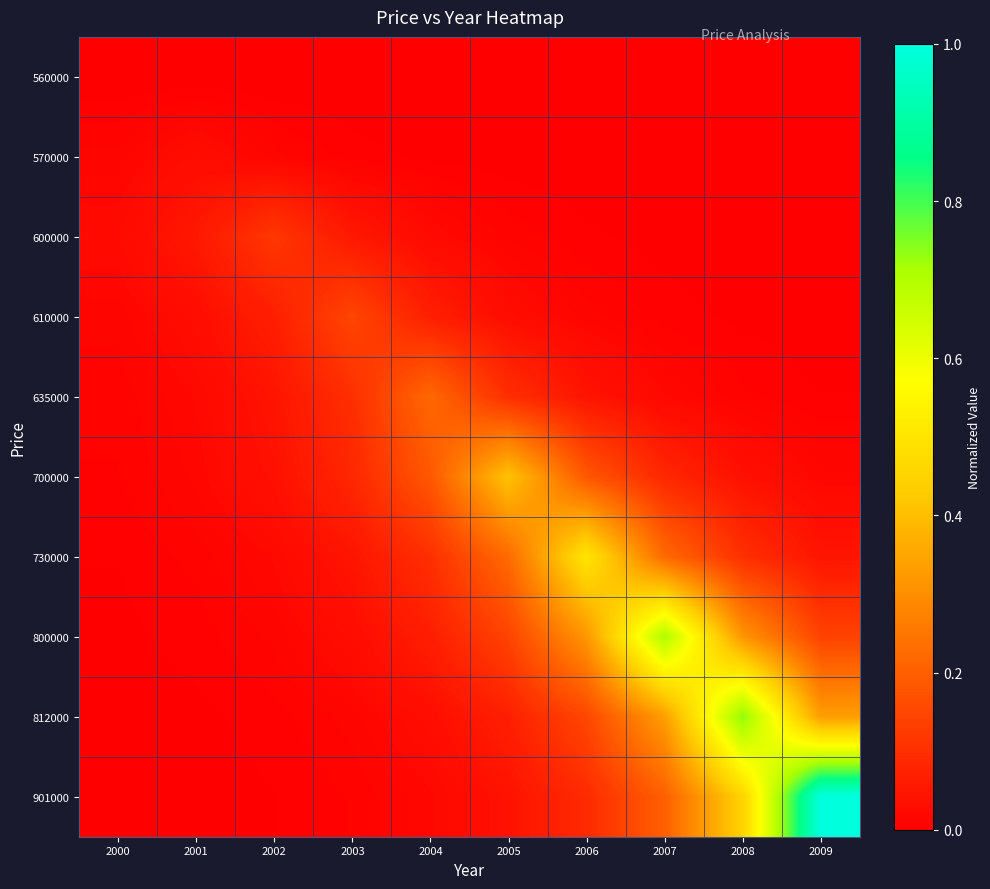

How many categories are shown in the chart?

10